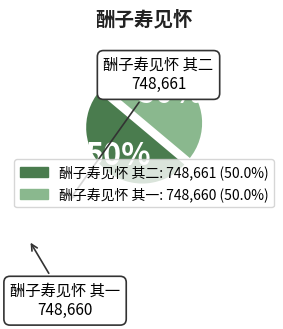

True or false: 酬子寿见怀 其一 accounts for 50% of the total.

True